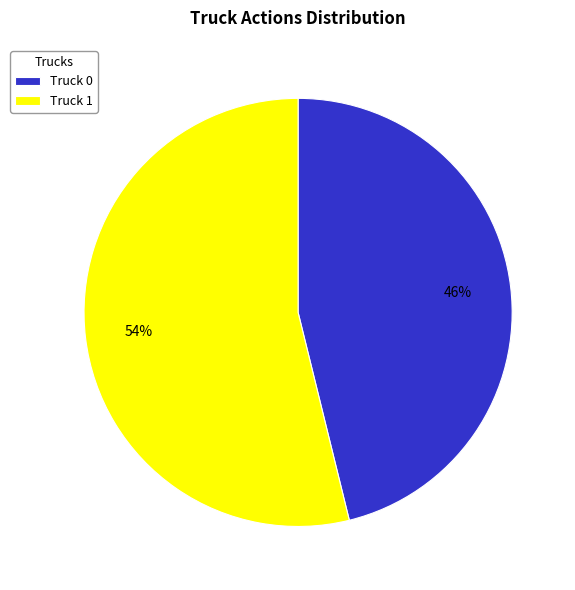

Is there a majority slice in this chart?

Yes